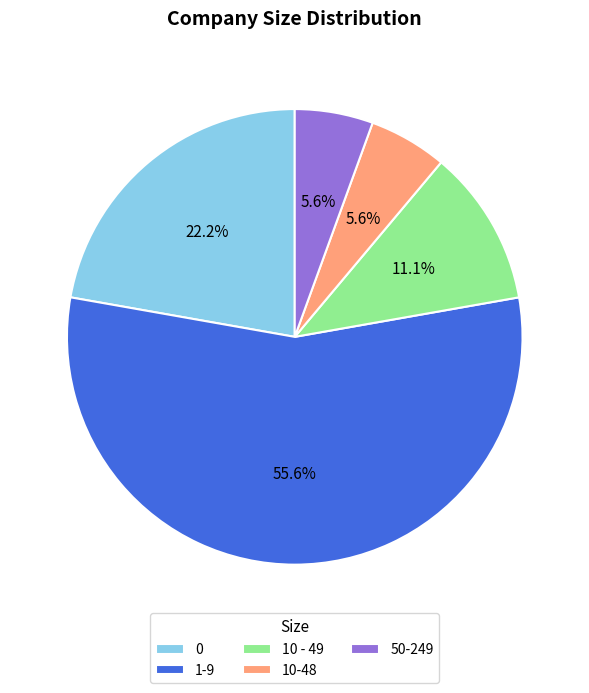

Count the number of slices in the pie.

5